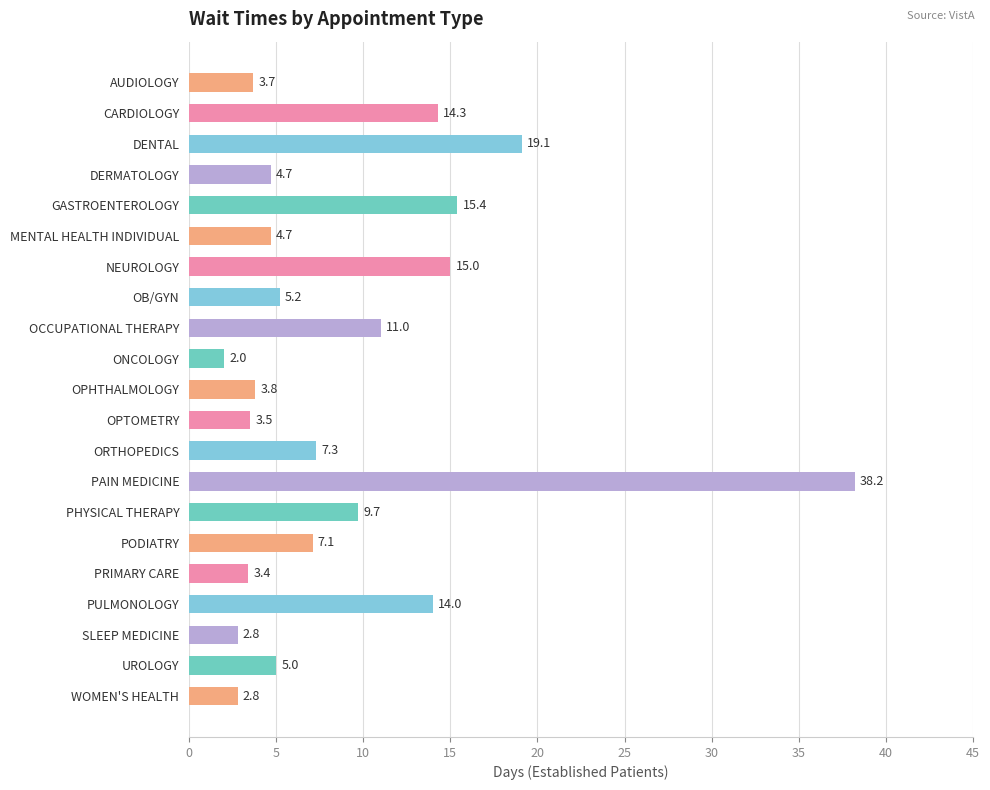

Approximately how many times larger is the value at OB/GYN compared to ONCOLOGY?

2.6